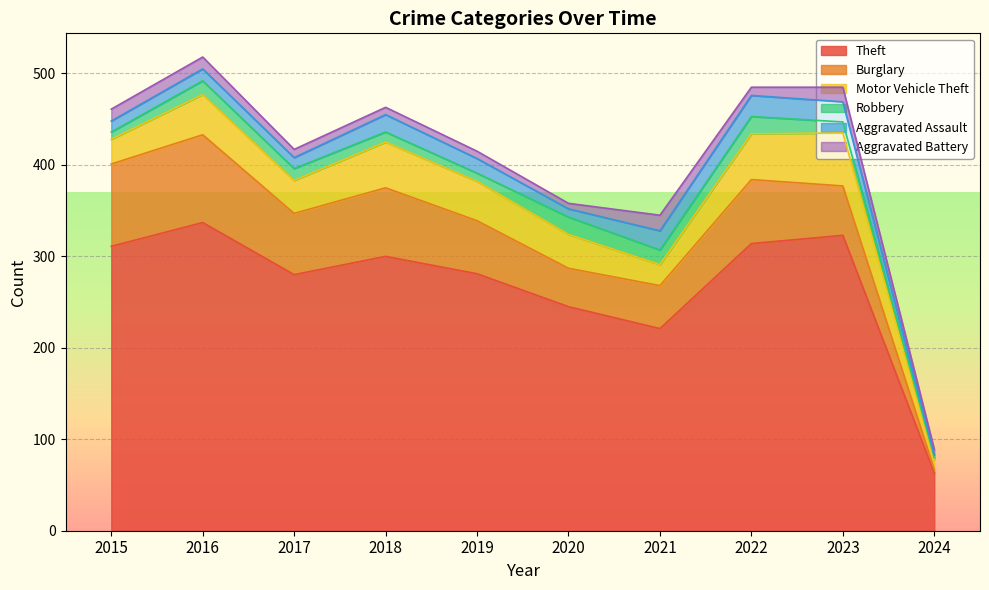

Does the chart display data point markers on the line(s)?

No